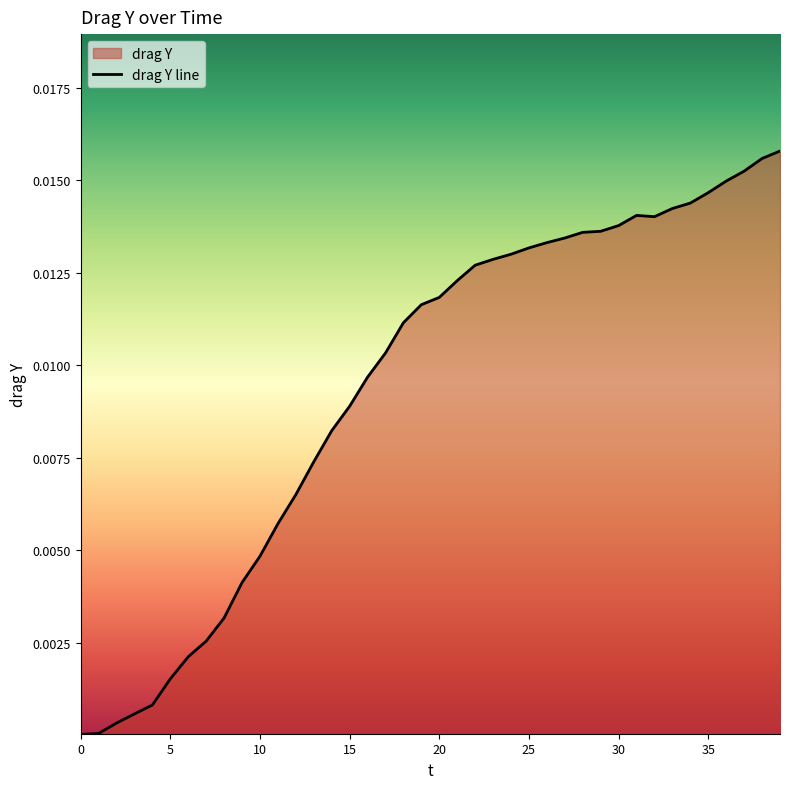

What is the sum of all values?

0.4